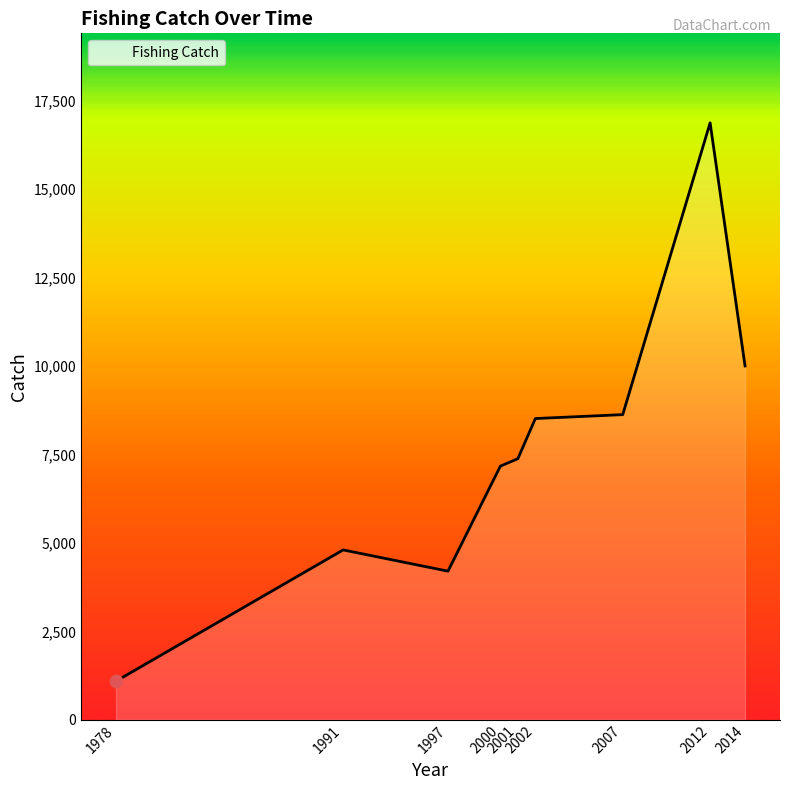

What is the change in value from 2002 to 2014?

+1487